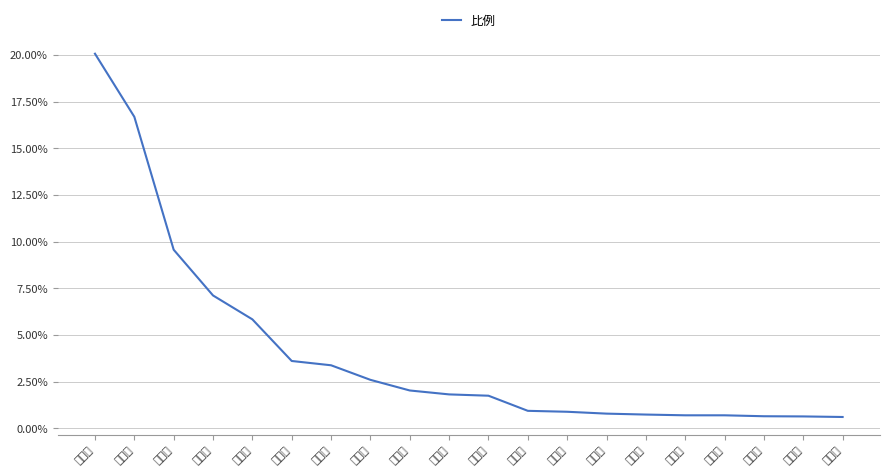

What is the smallest value displayed?

0.6